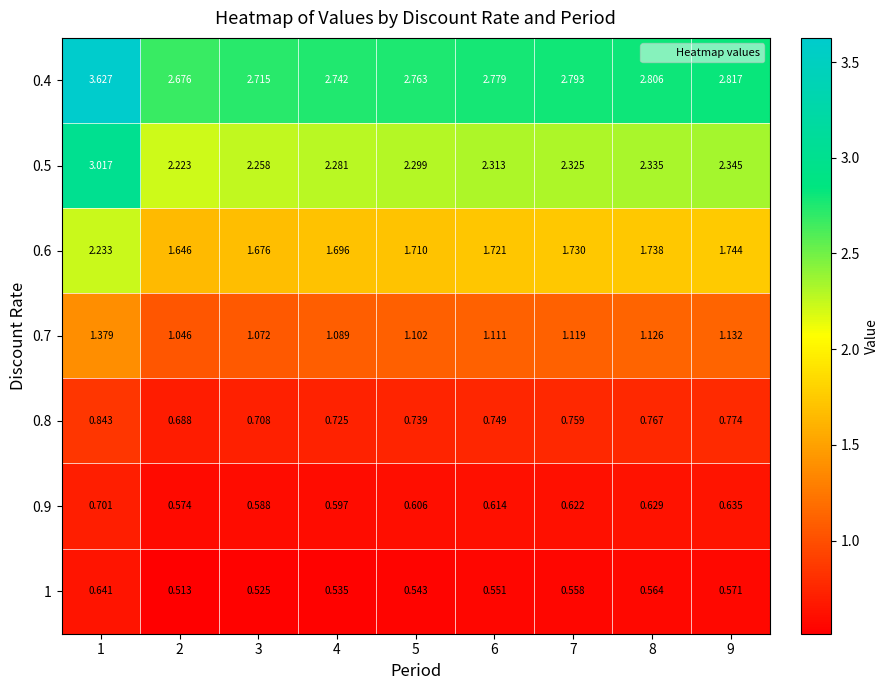

Is the value of 0.7 at 5 greater than the value of 1 at 4?

Yes